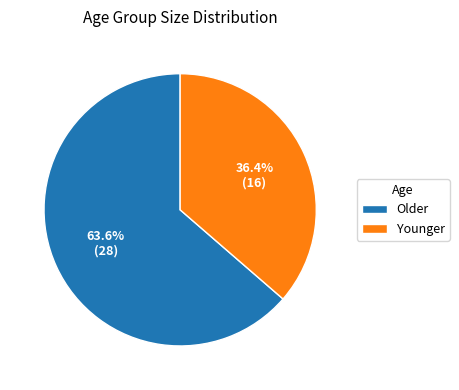

Does Younger account for over 50% of the chart?

No